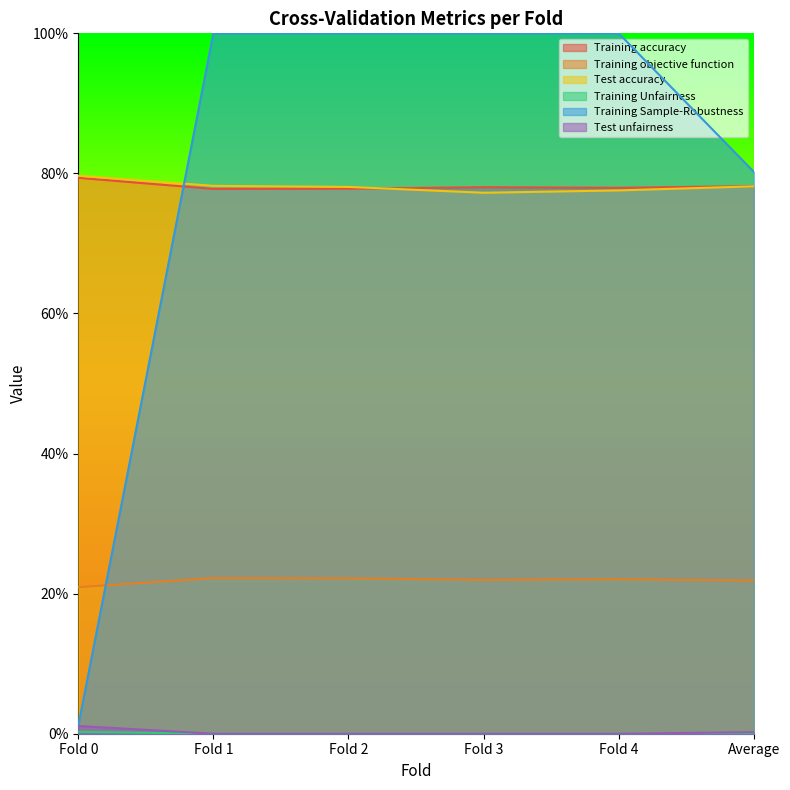

At which category is the sum across all series the highest?

Fold 1